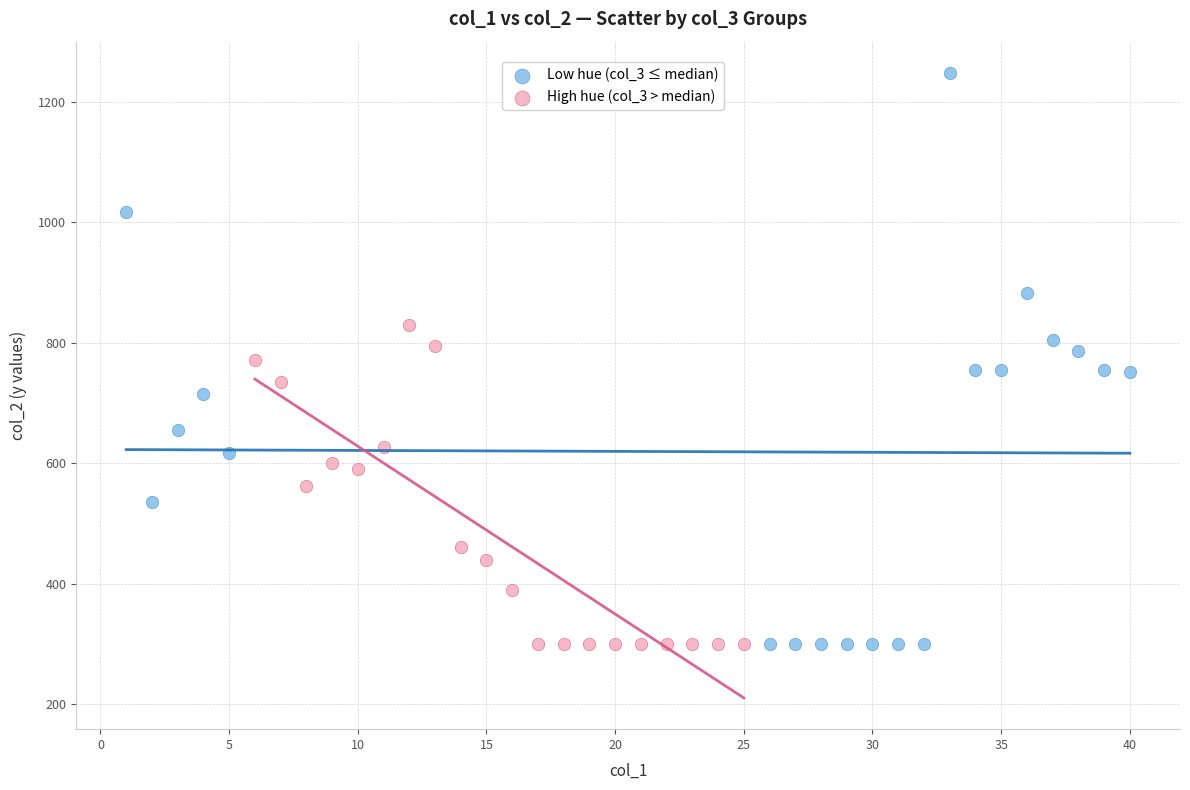

Which series reaches the maximum Y coordinate?

Low hue (col_3 ≤ median)